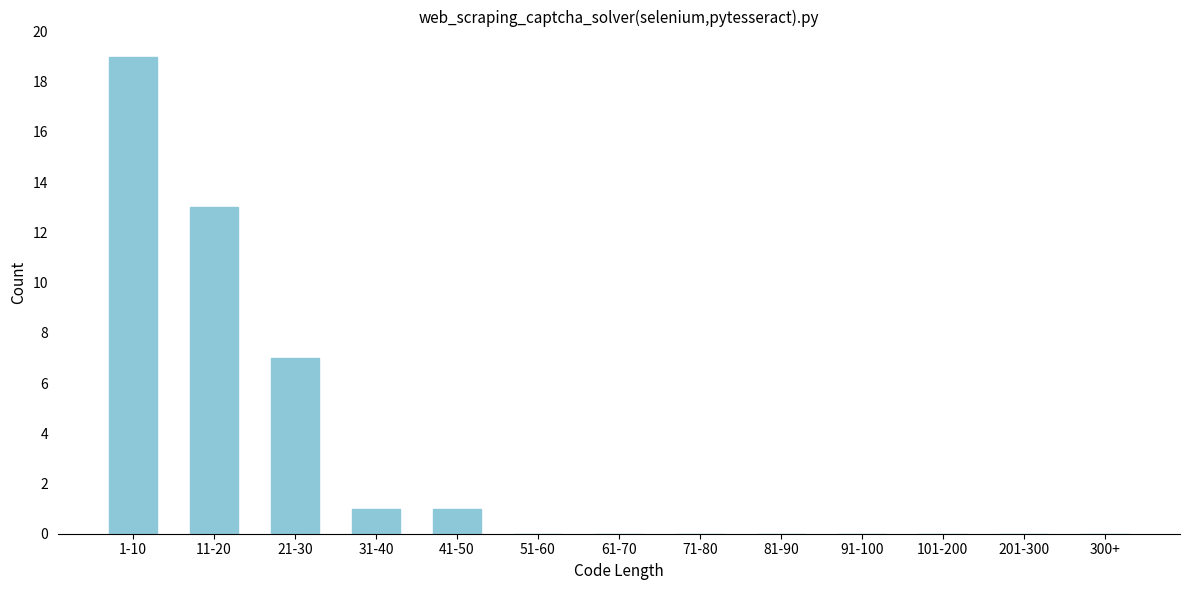

Reading right to left, transcribe all the data shown in this chart.

300+=0	201-300=0	101-200=0	91-100=0	81-90=0	71-80=0	61-70=0	51-60=0	41-50=1	31-40=1	21-30=7	11-20=13	1-10=19